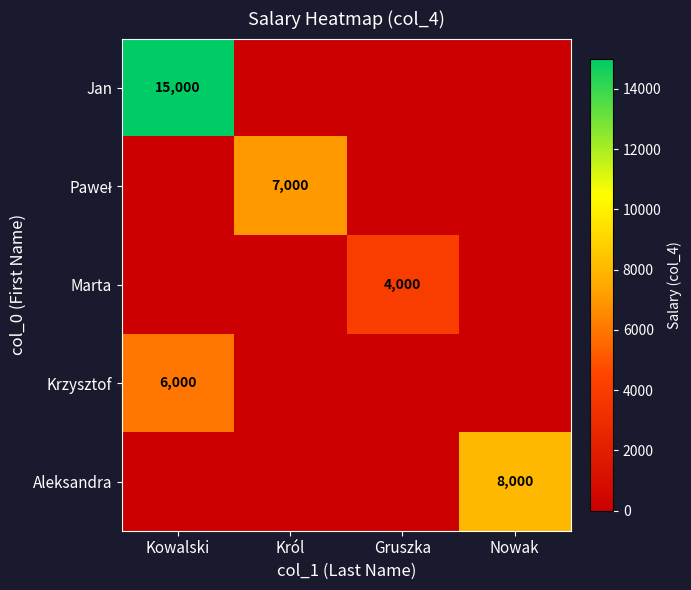

What is the greatest value displayed?

15000